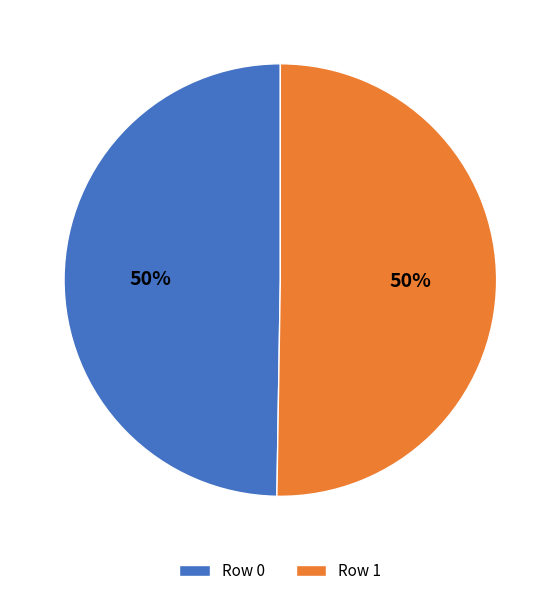

Combined, do Row 1 and Row 0 account for over 50%?

Yes